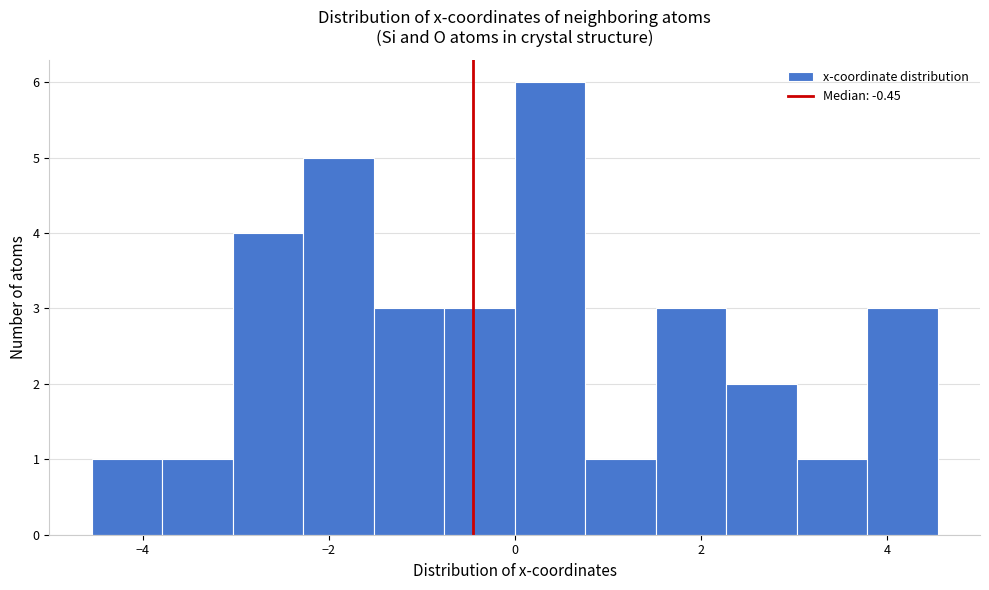

Read against the x-axis, roughly where is the centre of the tallest bar?

0.4